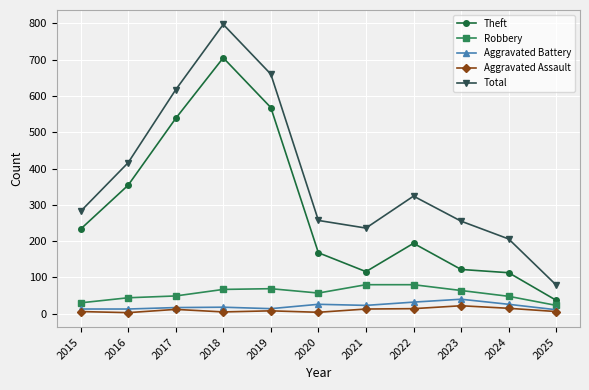

What is the value of the Aggravated Battery point at the 10th from the left?

26